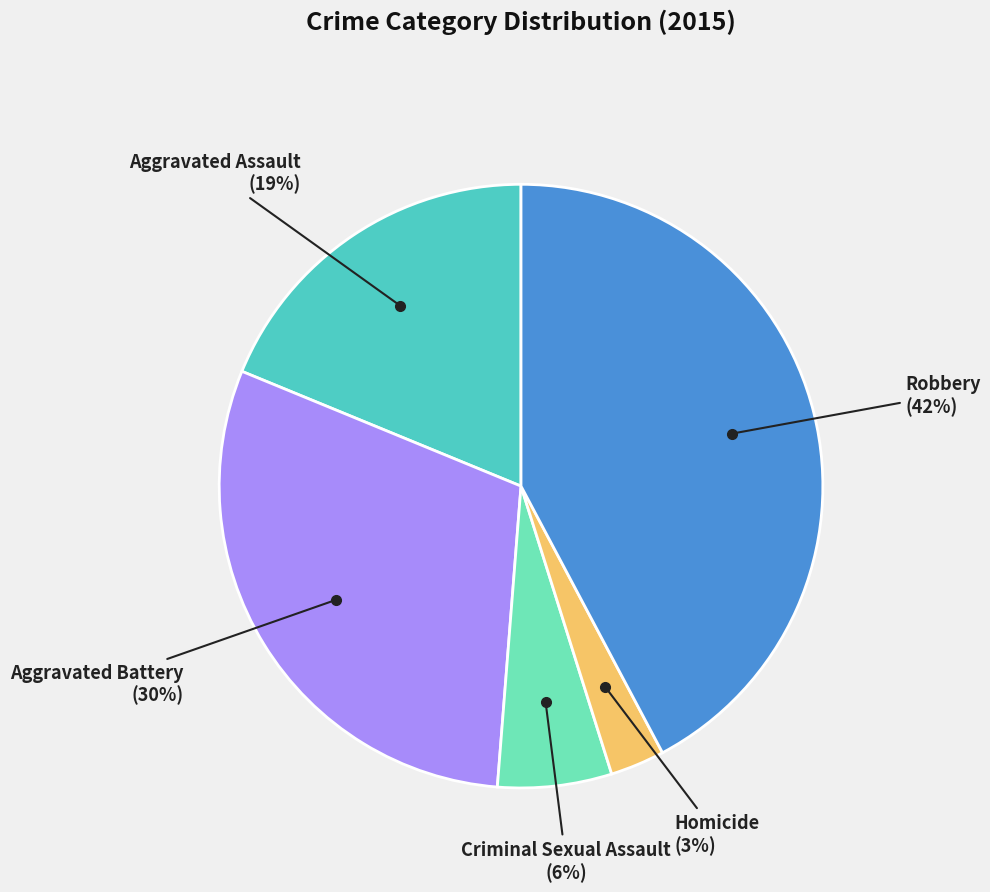

To the nearest percent, what is the difference between the largest and smallest slice percentages?

39%